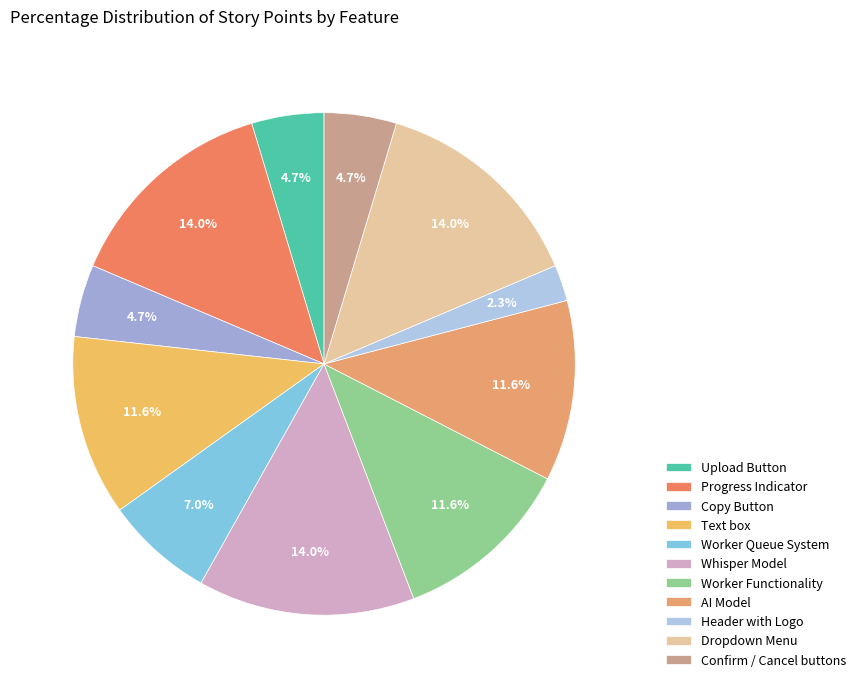

What percentage is the Copy Button slice, to the nearest percent?

5%